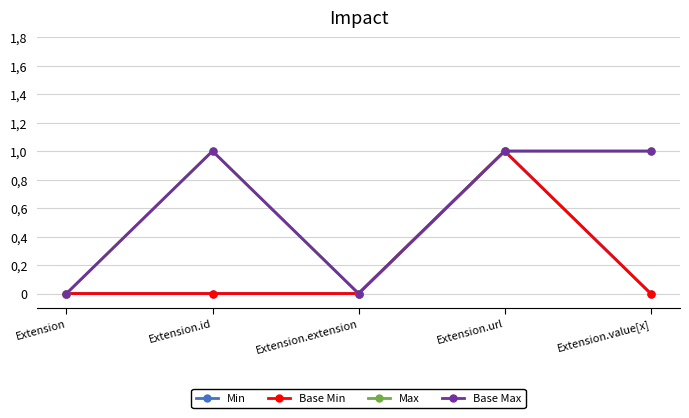

Between Extension.url and Extension, which is larger?

Extension.url